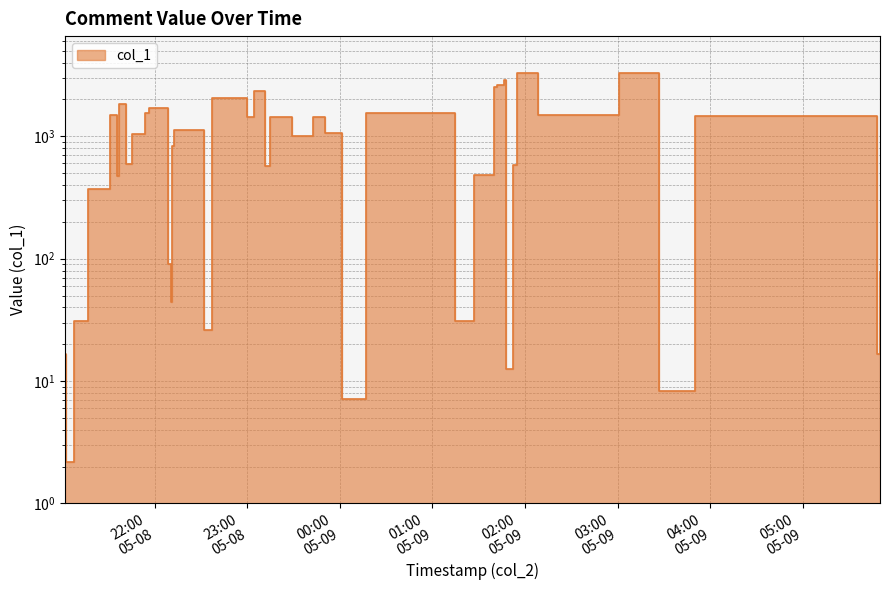

Does the chart have visible grid lines?

Yes